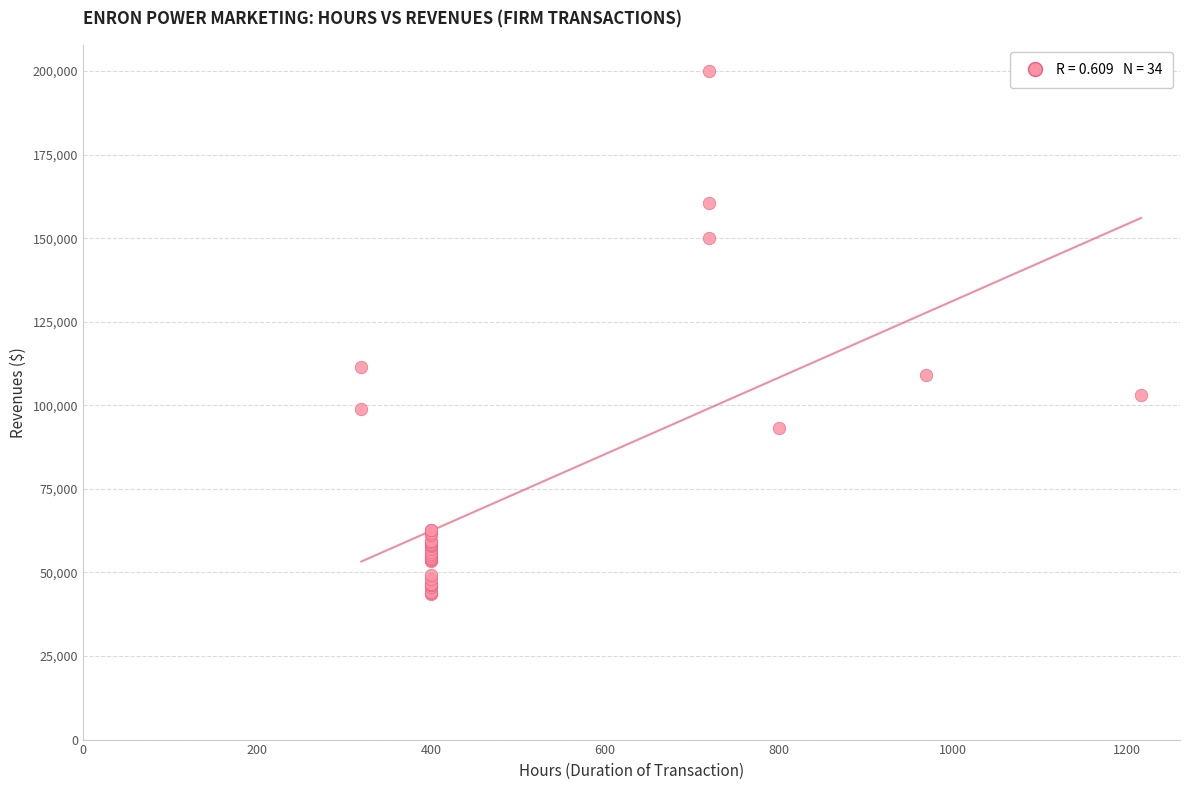

What Y value in the scatter plot is closest to 121796?

111375.0